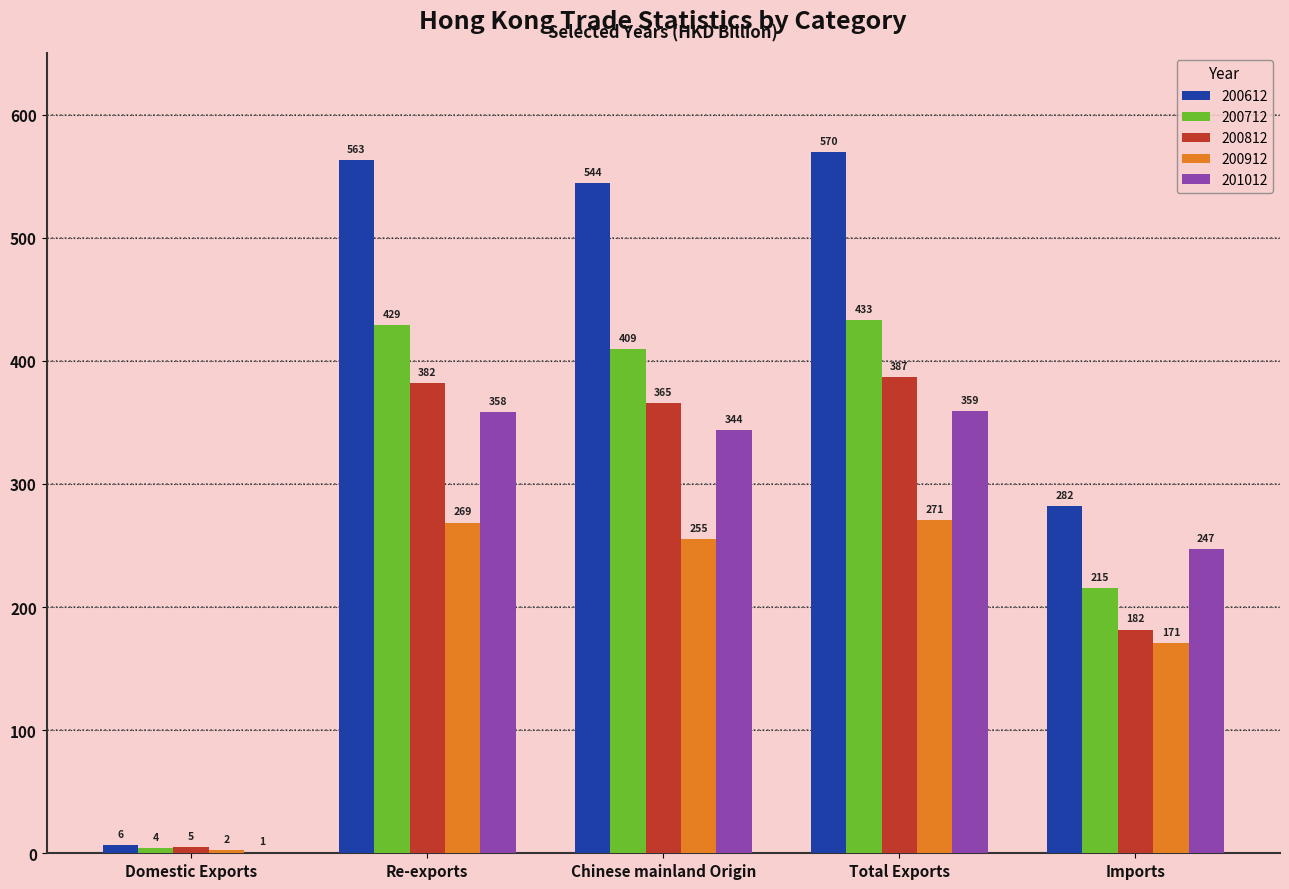

Where does the 200812 series first go above 365?

Re-exports